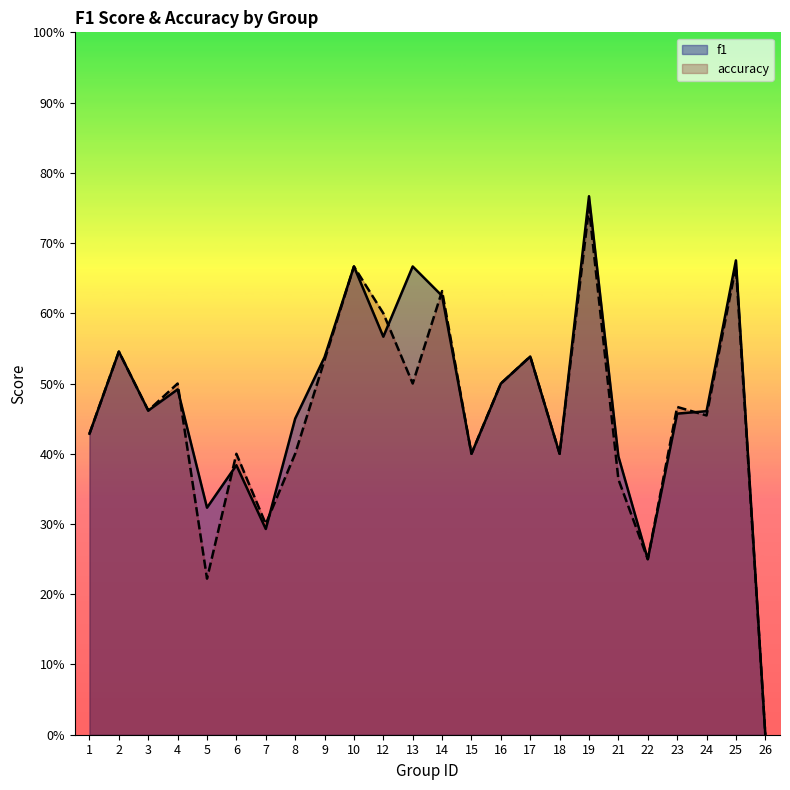

What is the difference between the second highest and minimum values in the f1 series?

0.7